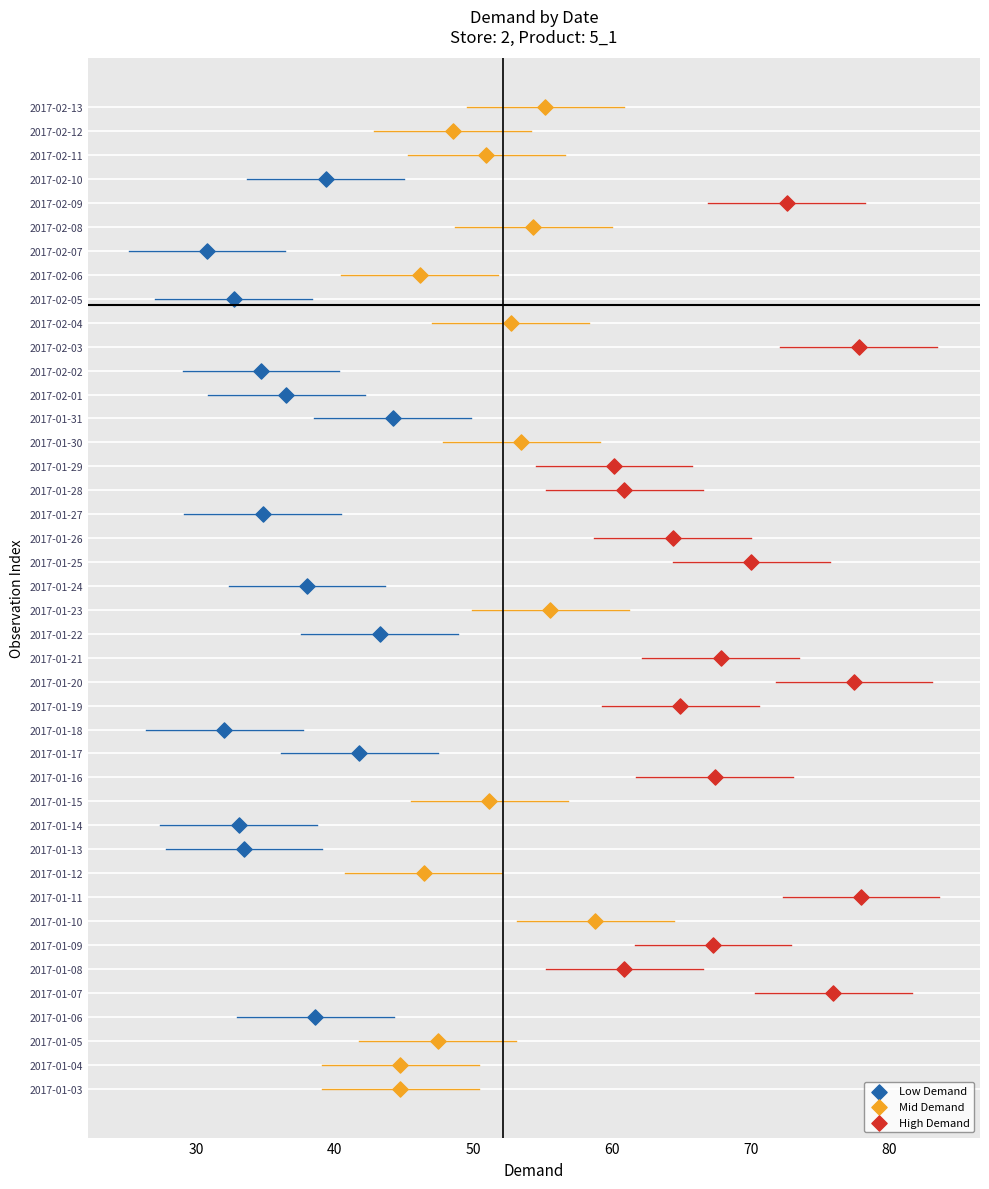

Which series reaches the minimum Y coordinate?

Mid Demand